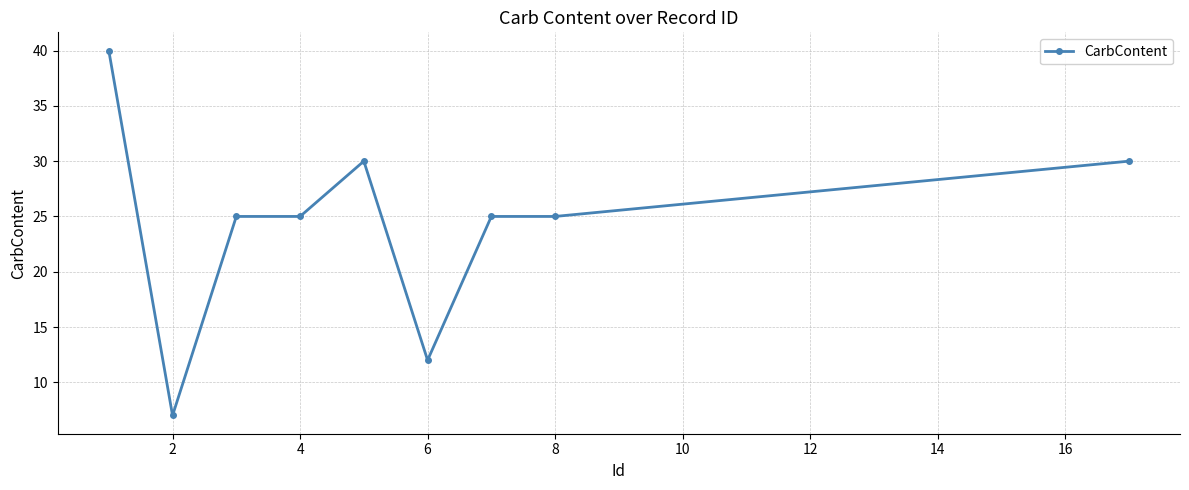

What is the value of the 3rd point from the left?

25